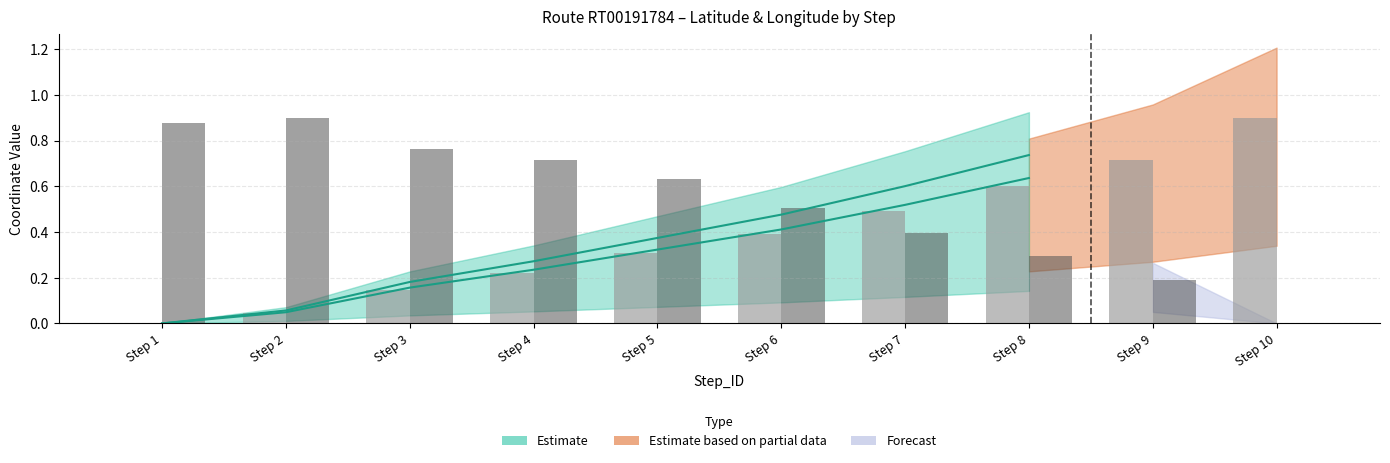

What is the difference between the maximum and second lowest values in the LatLong_X series?

0.9